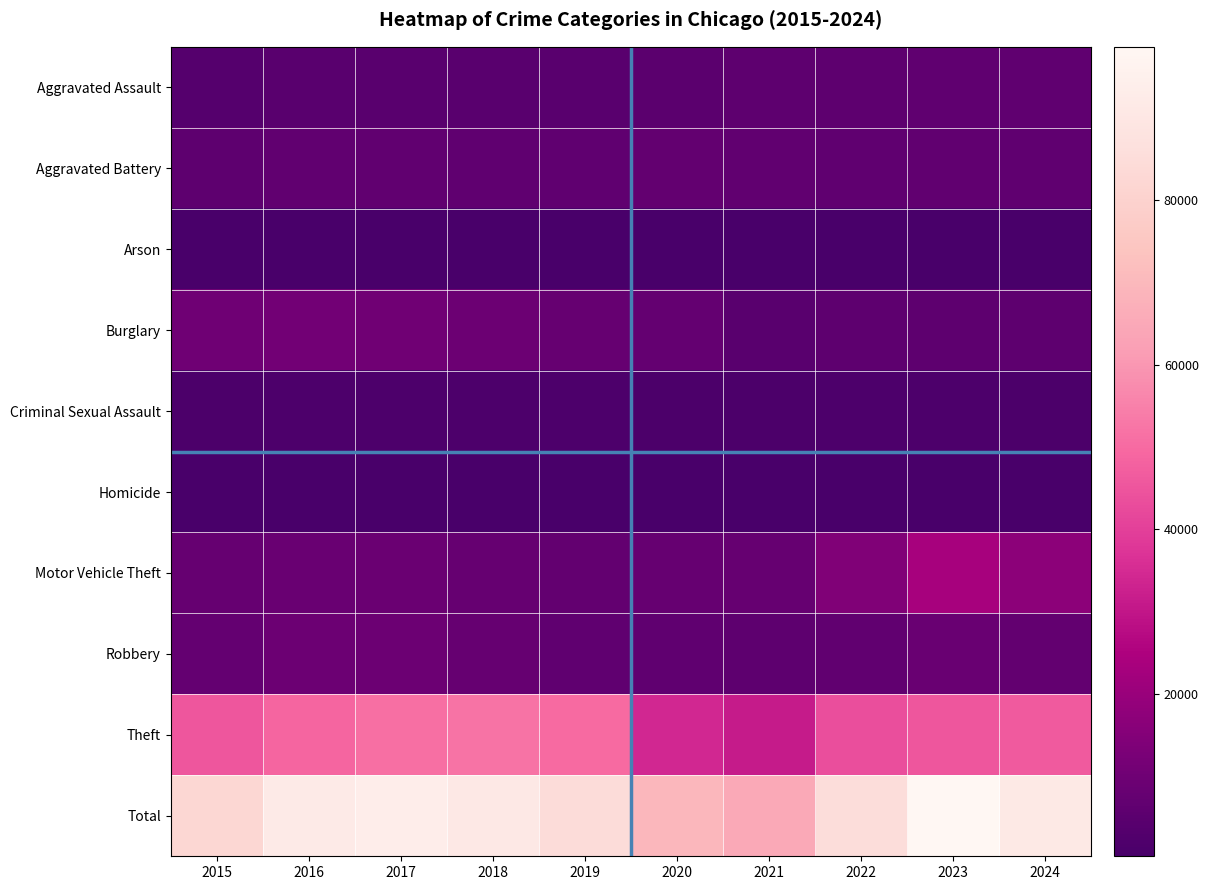

What is the maximum value shown in the chart?

98625